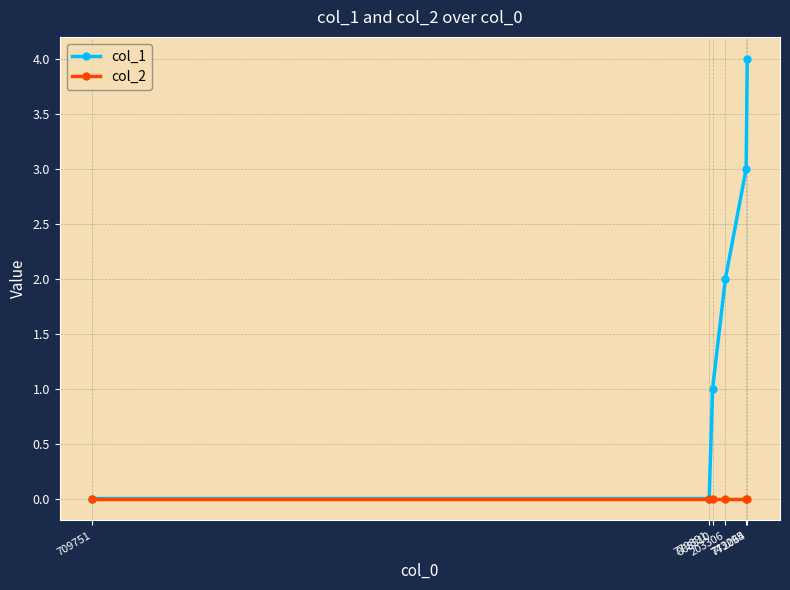

Reading right to left, list all the values displayed in this chart.

col_1: 772064=4	743295=3	203306=2	868510=1	779891=0	709751=0
col_2: 772064=0	743295=0	203306=0	868510=0	779891=0	709751=0